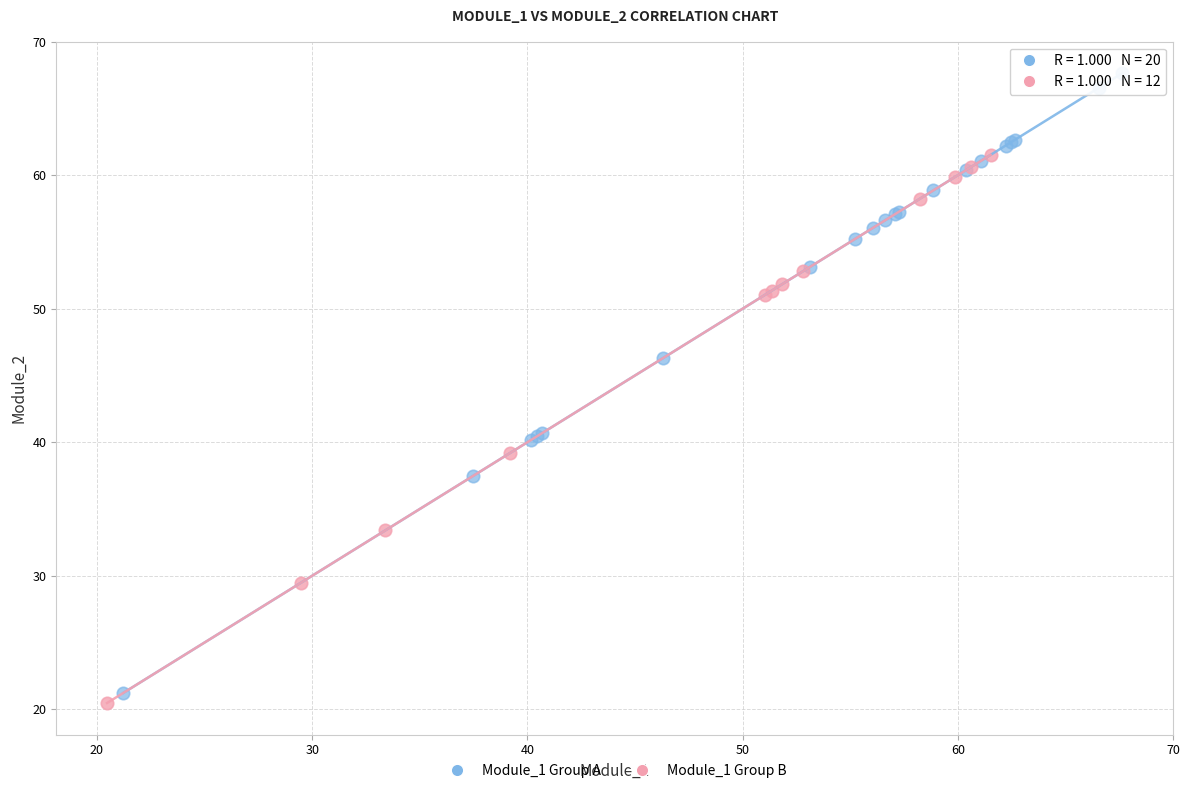

Which series reaches the maximum Y coordinate?

Module_1 Group A